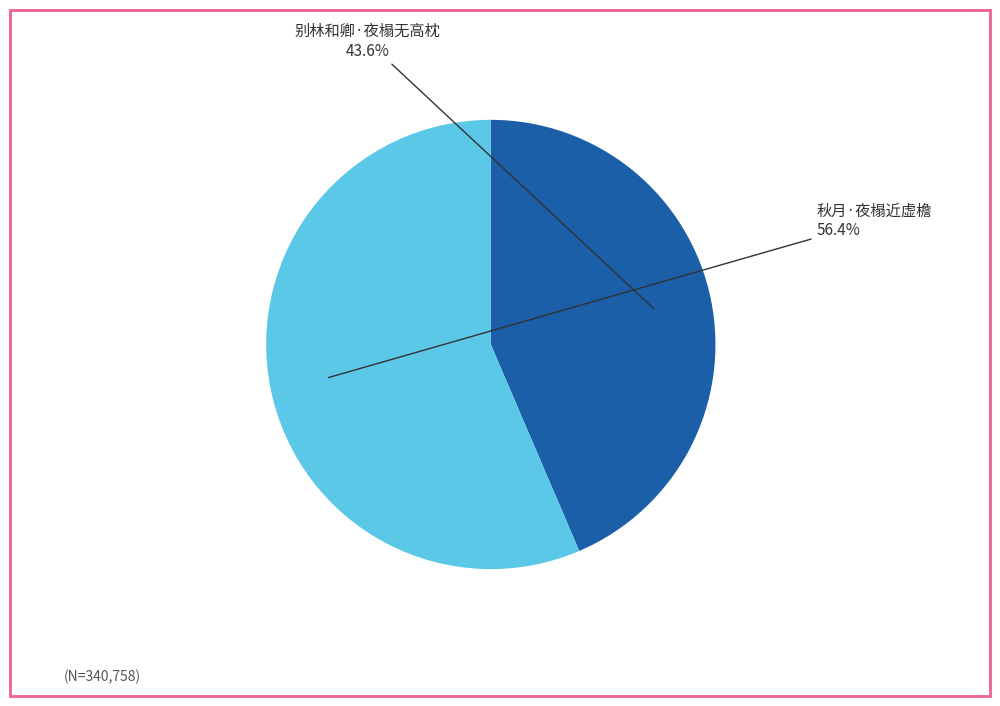

Which category has the smallest portion of the pie?

别林和卿·夜榻无高枕